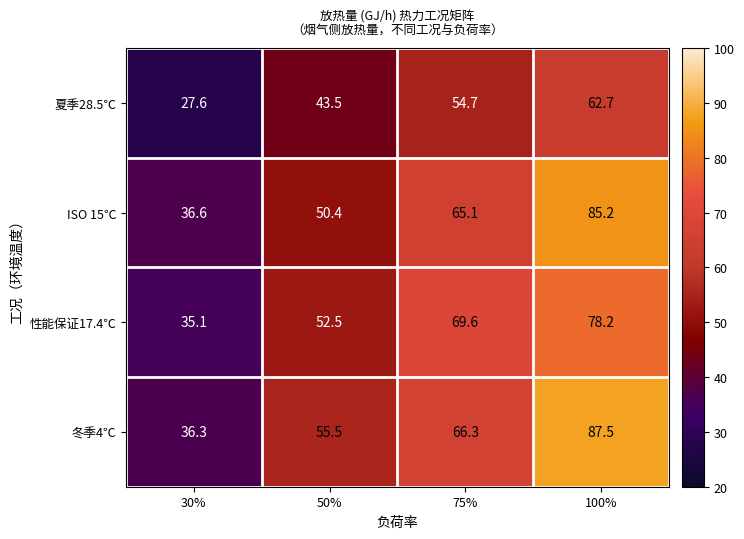

At which category is the sum across all series the highest?

100%